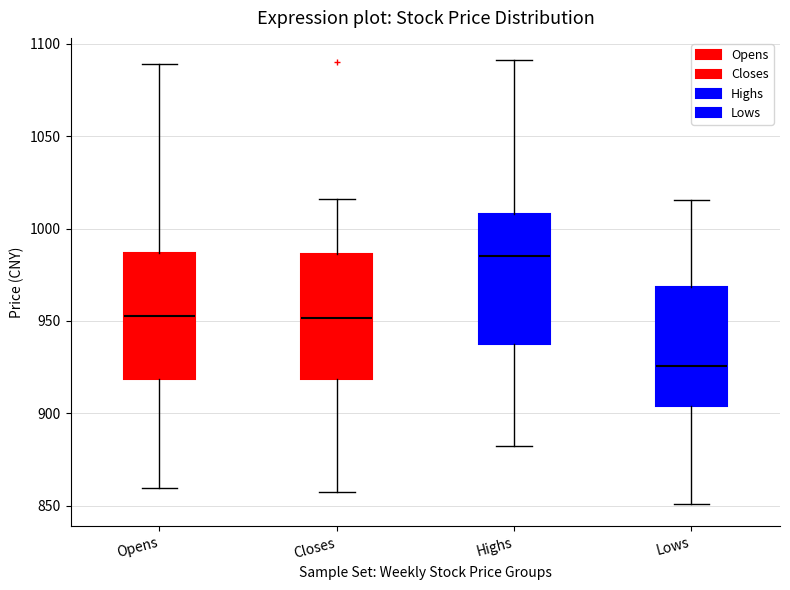

Reading left to right, read every box against the y-axis: the position of its median line, the range the box covers, and the ends of its whiskers. The values are not printed on the chart, so give them approximately, as read against the axis.

Opens: median 955, box 920 to 985, whiskers 860 to 1090
Closes: median 950, box 920 to 985, whiskers 860 to 1015
Highs: median 985, box 935 to 1010, whiskers 880 to 1090
Lows: median 925, box 905 to 970, whiskers 850 to 1015